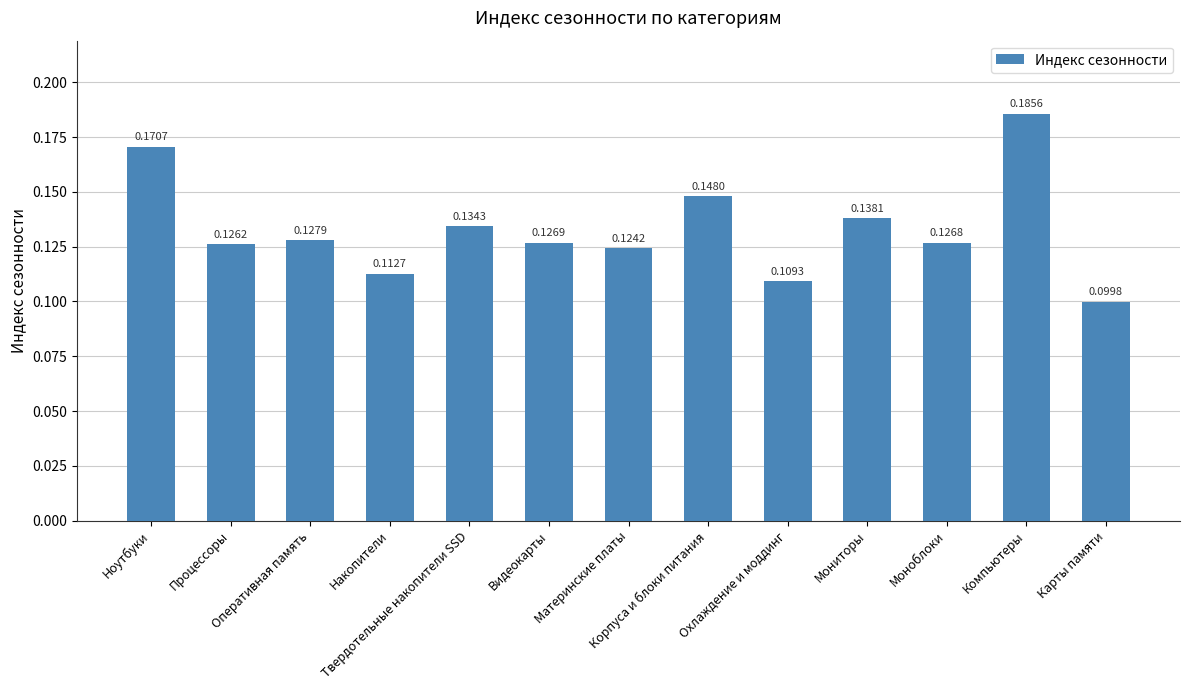

How many bars are there in total?

13